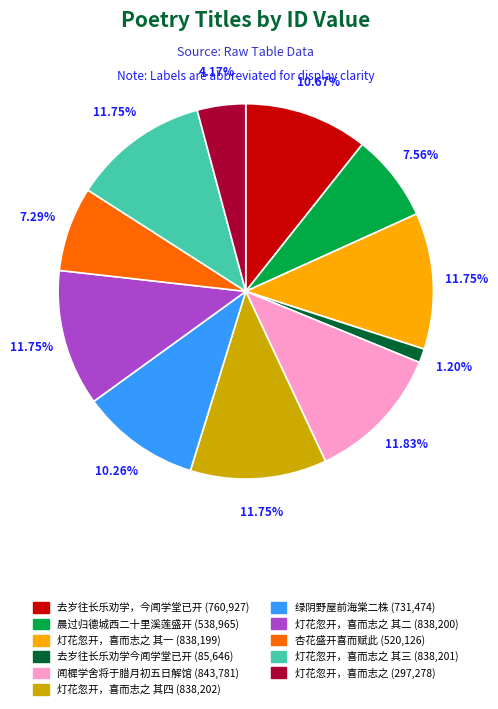

Is 杏花盛开喜而赋此 (520,126) the majority of the pie?

No